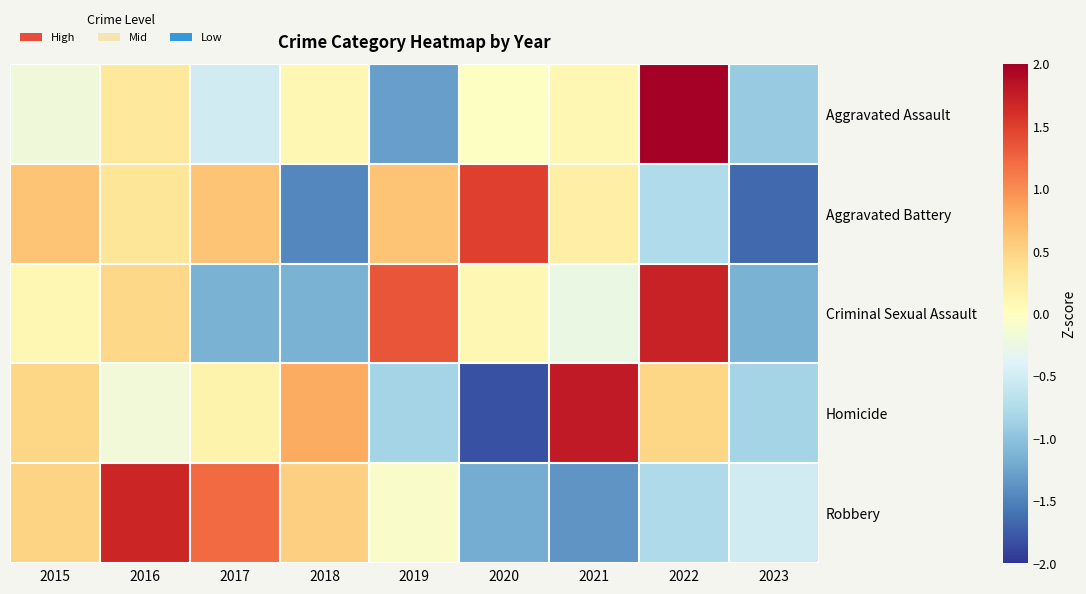

Reading right to left, list all the values displayed in this chart.

Aggravated Assault: 2023=-0.9	2022=2.5	2021=0.1	2020=-0.0	2019=-1.3	2018=0.1	2017=-0.5	2016=0.3	2015=-0.2
Aggravated Battery: 2023=-1.7	2022=-0.8	2021=0.2	2020=1.5	2019=0.6	2018=-1.5	2017=0.6	2016=0.3	2015=0.6
Criminal Sexual Assault: 2023=-1.2	2022=1.7	2021=-0.3	2020=0.1	2019=1.3	2018=-1.2	2017=-1.2	2016=0.5	2015=0.1
Homicide: 2023=-0.8	2022=0.5	2021=1.8	2020=-1.8	2019=-0.8	2018=0.8	2017=0.1	2016=-0.2	2015=0.5
Robbery: 2023=-0.5	2022=-0.8	2021=-1.4	2020=-1.2	2019=-0.1	2018=0.5	2017=1.2	2016=1.7	2015=0.5